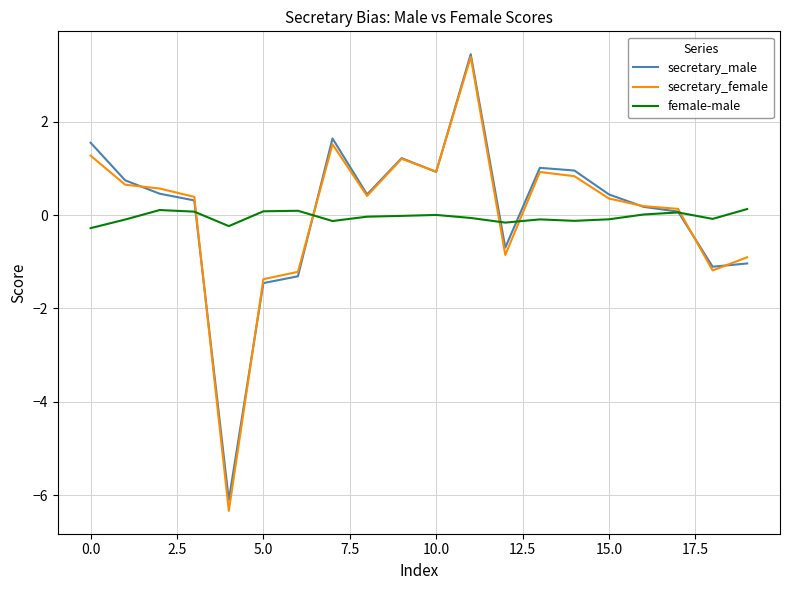

What is the minimum value shown in the chart?

-6.3